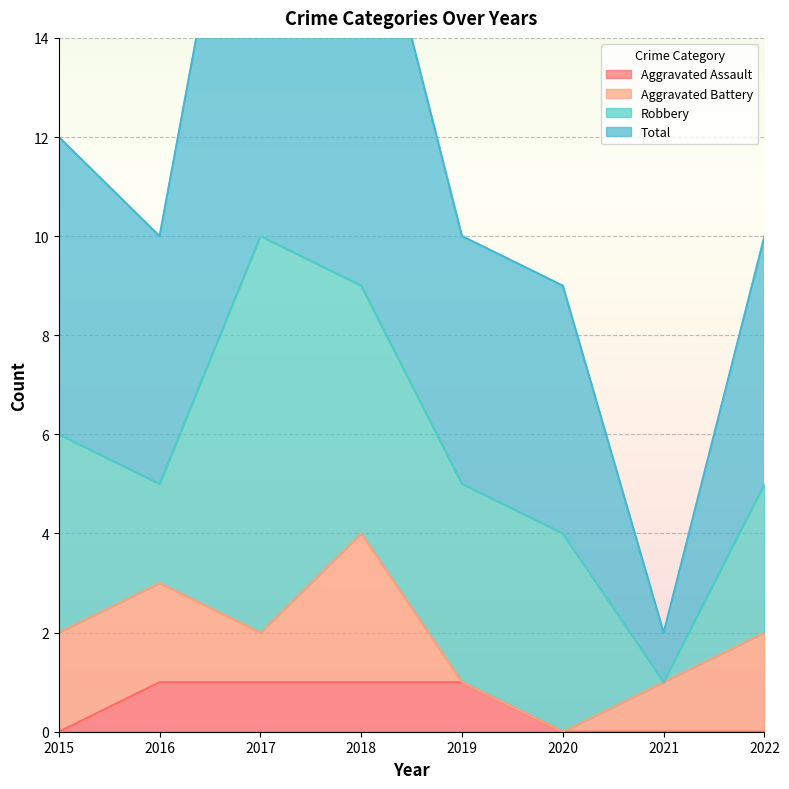

What is the difference between the maximum and minimum values in the Total series?

19